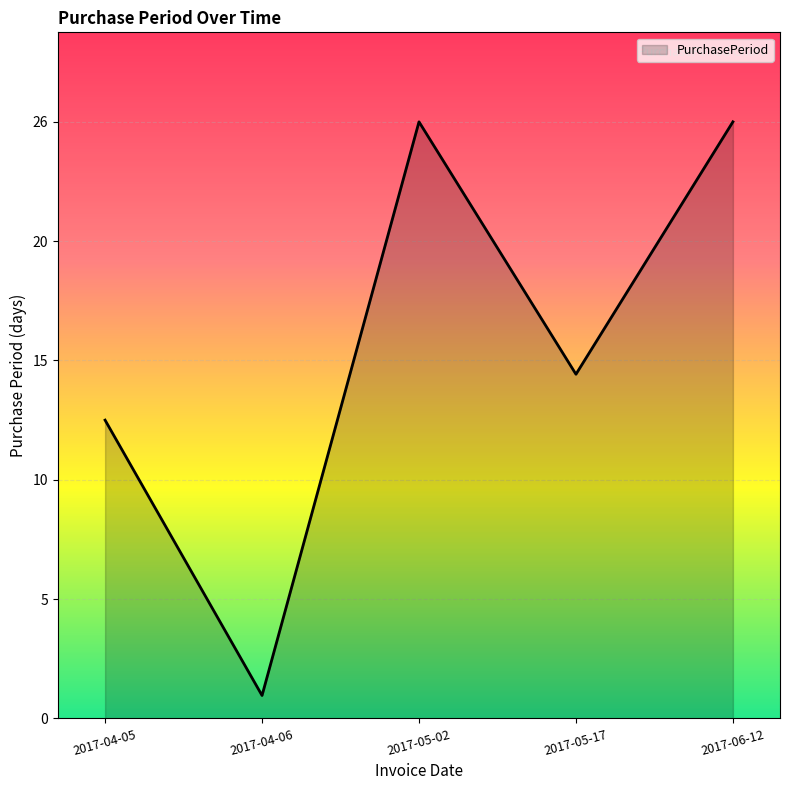

Is this an area chart (filled region under the line)?

Yes